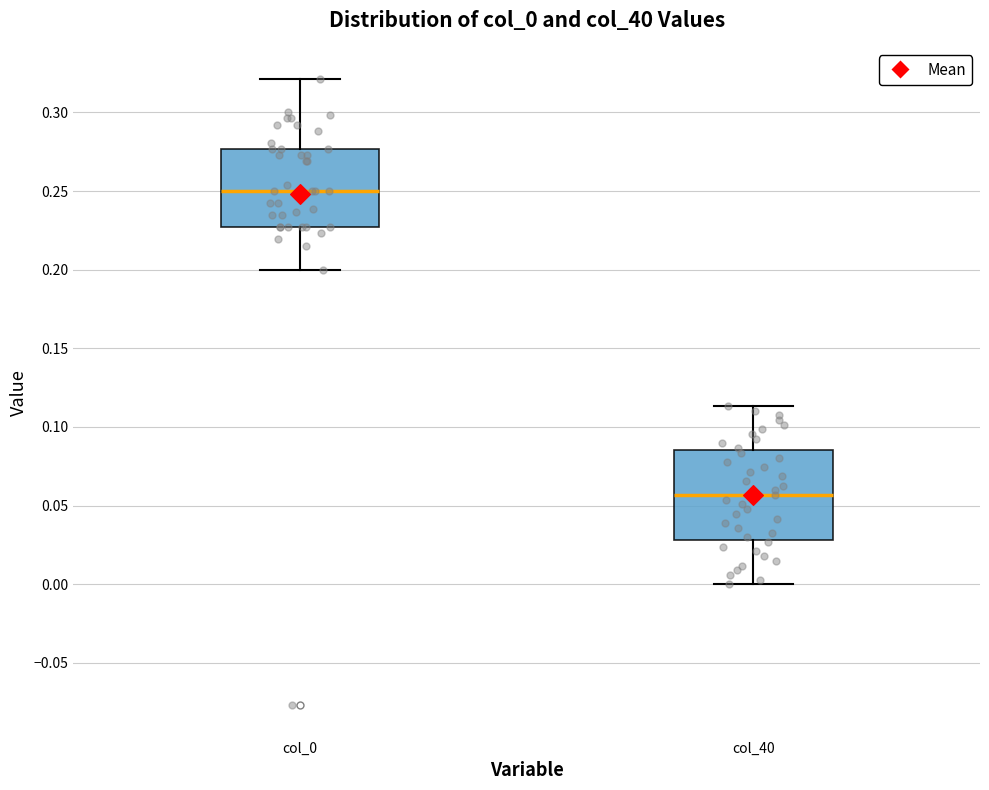

Where does the median line of the box for col_0 sit on the y-axis? The values are not printed on the chart, so give them approximately, as read against the axis.

0.250